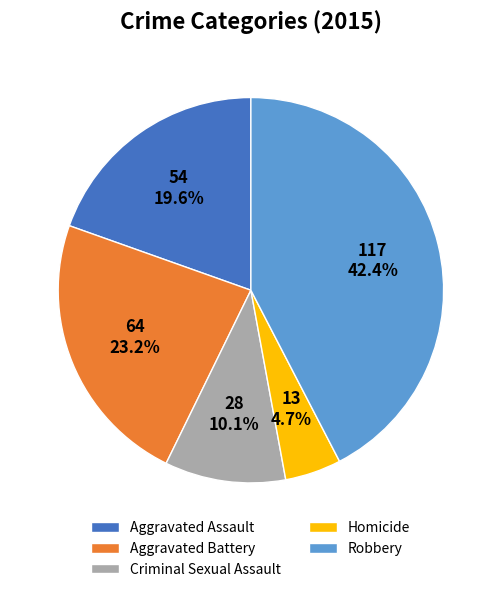

To the nearest percent, what is the combined percentage of Aggravated Battery and Homicide?

28%